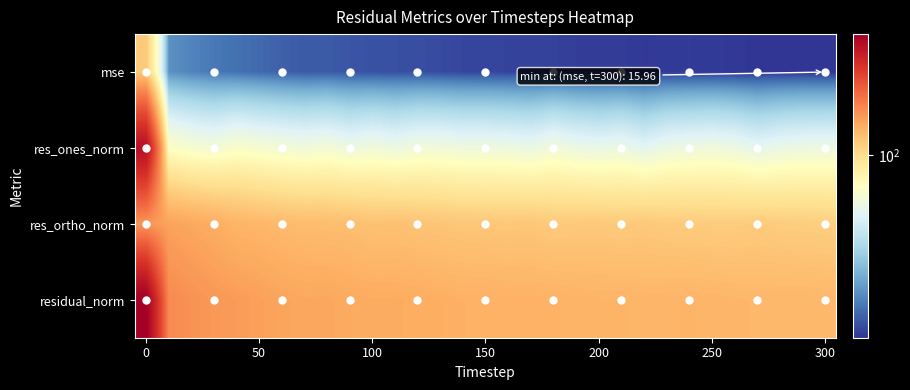

Reading left to right, transcribe all the data shown in this chart.

mse: 113.9	25.3	23.6	22.3	21.4	20.7	19.7	19.2	19.3	18.6	18.3	18.2	18.1	17.8	17.3	17.3	17.1	17.1	17.0	16.7	16.6	16.6	16.3	16.5	16.5	16.4	16.3	16.1	16.1	16.1	16.0
res_ones_norm: 302.5	71.7	66.9	64.7	69.2	66.6	64.9	63.4	65.0	61.3	63.6	61.0	63.9	63.7	62.2	62.3	61.5	59.9	64.1	60.6	59.2	60.7	56.2	60.7	61.7	62.7	61.1	57.1	59.9	61.1	61.3
res_ortho_norm: 149.8	142.1	138.1	134.5	129.0	127.4	124.6	123.1	122.6	122.0	119.4	120.4	118.3	117.1	116.1	115.7	115.5	116.1	113.5	114.3	114.5	113.7	114.7	113.1	112.9	111.8	111.9	113.1	111.7	111.2	110.5
residual_norm: 337.5	159.1	153.5	149.2	146.4	143.8	140.5	138.4	138.8	136.5	135.2	135.0	134.5	133.3	131.7	131.4	130.8	130.6	130.3	129.4	128.9	128.9	127.7	128.4	128.6	128.2	127.5	126.7	126.8	126.9	126.3